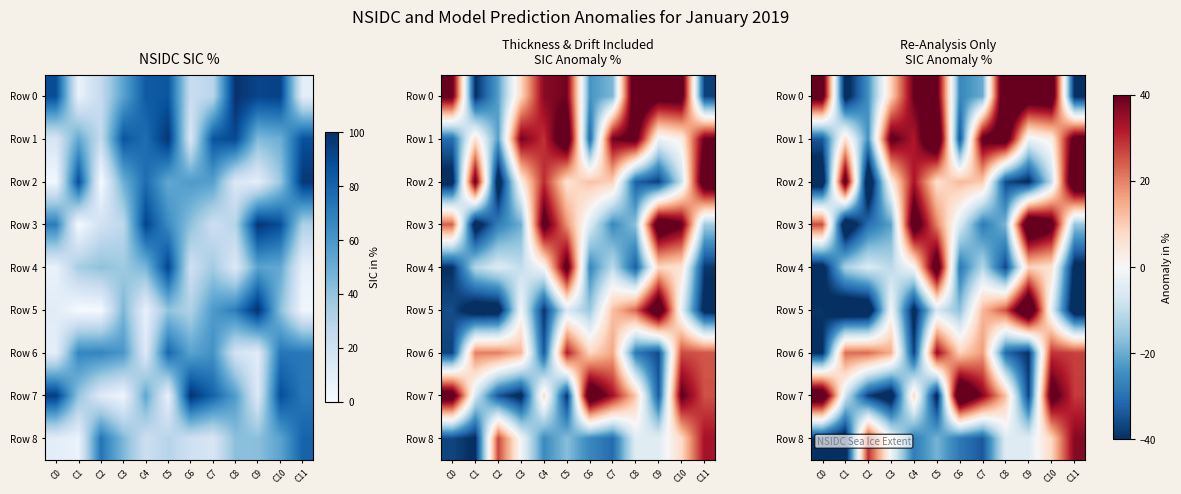

What is the maximum value shown in the chart?

58.1